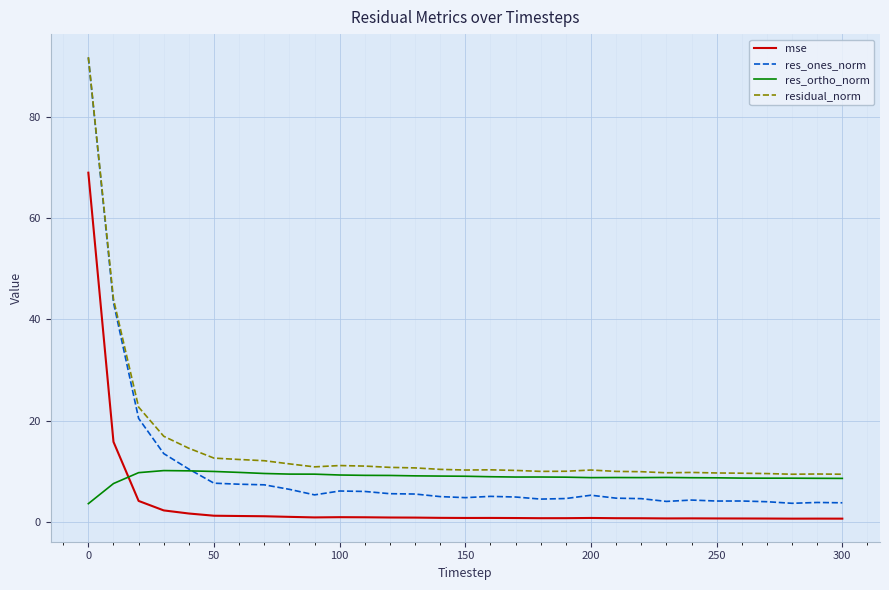

True or false: mse and res_ones_norm cross at least once.

False